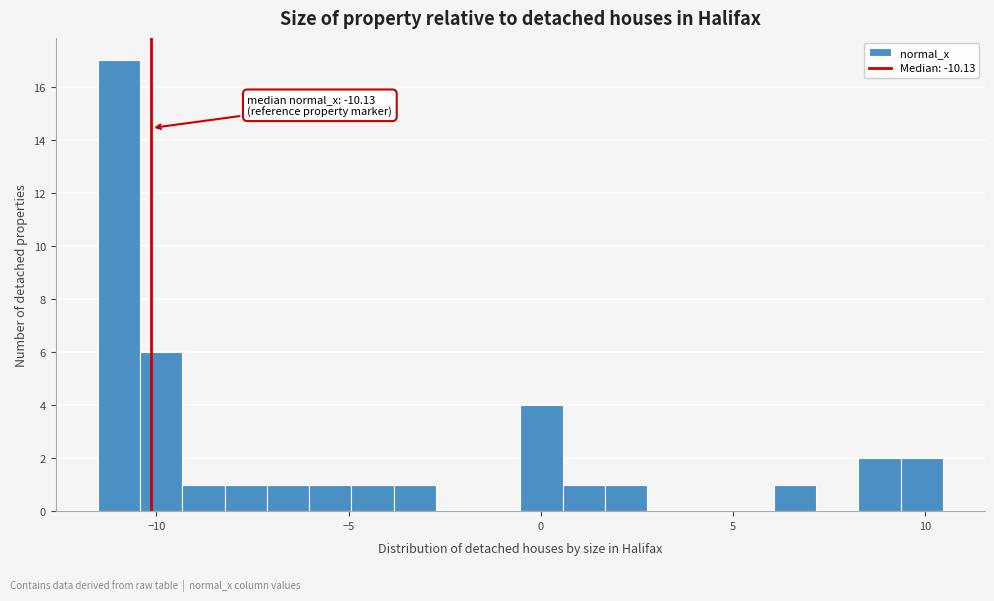

Read against the x-axis, roughly where is the centre of the tallest bar?

-11.0